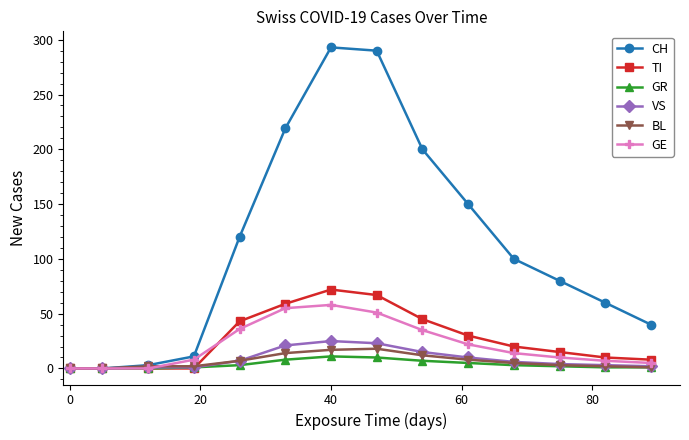

What is the greatest value displayed?

293